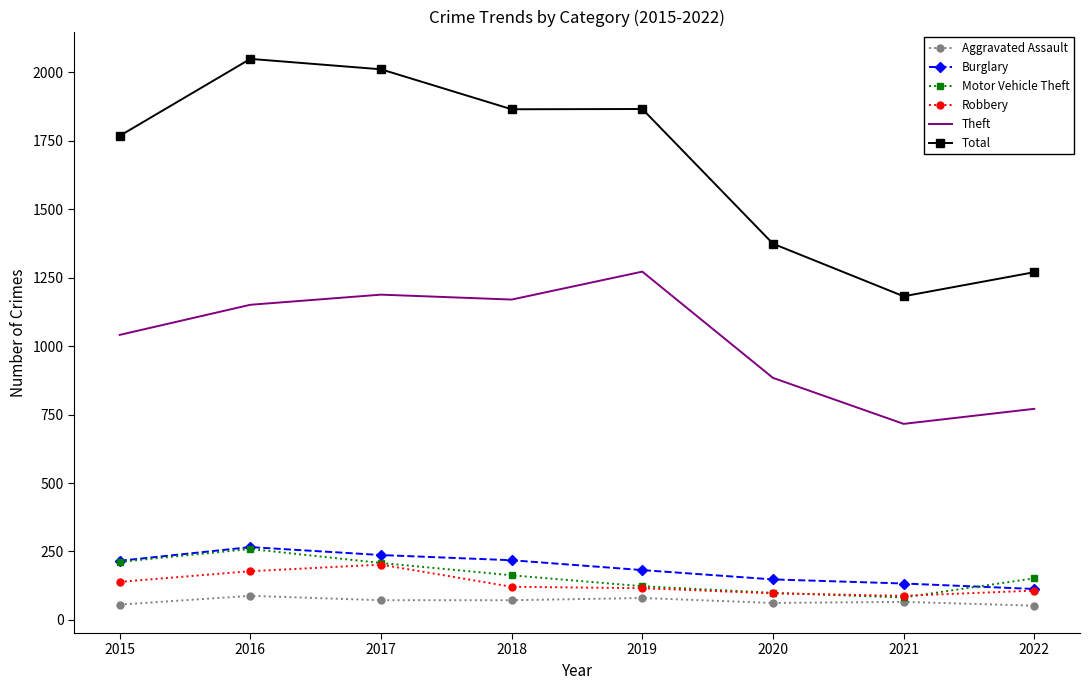

At which label does Motor Vehicle Theft first exceed 163?

2015